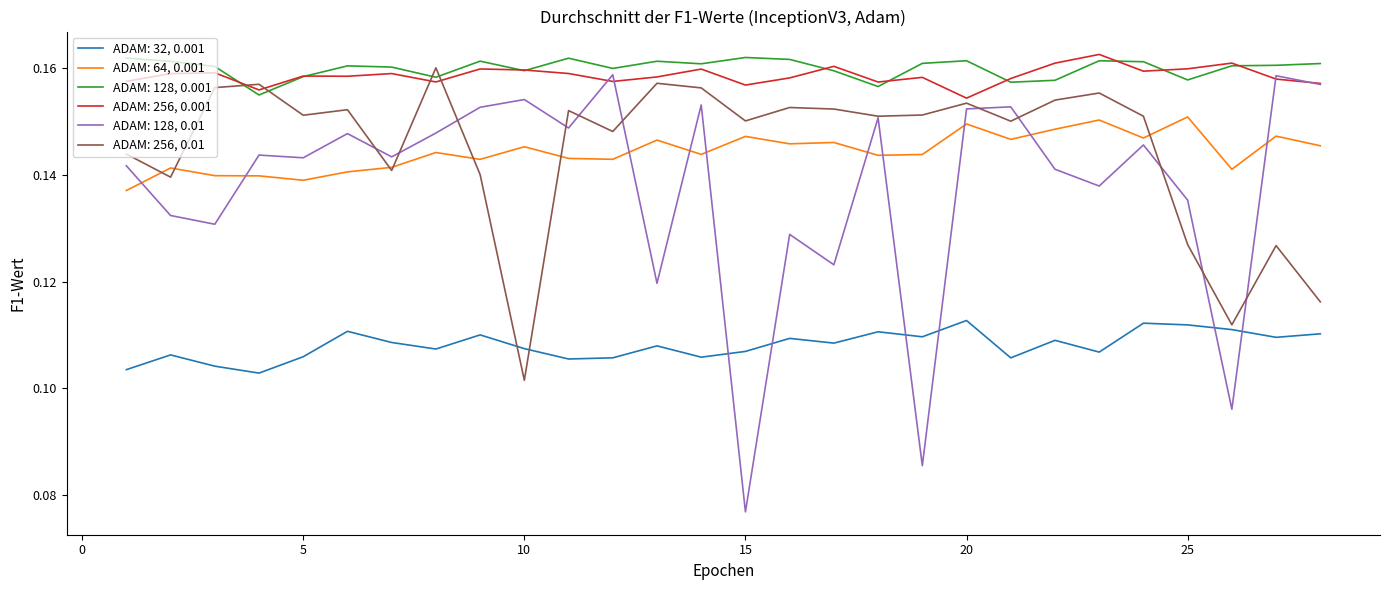

Rank the series by their maximum value, from lowest to highest.

ADAM: 32, 0.001, ADAM: 64, 0.001, ADAM: 128, 0.01, ADAM: 256, 0.01, ADAM: 128, 0.001, ADAM: 256, 0.001